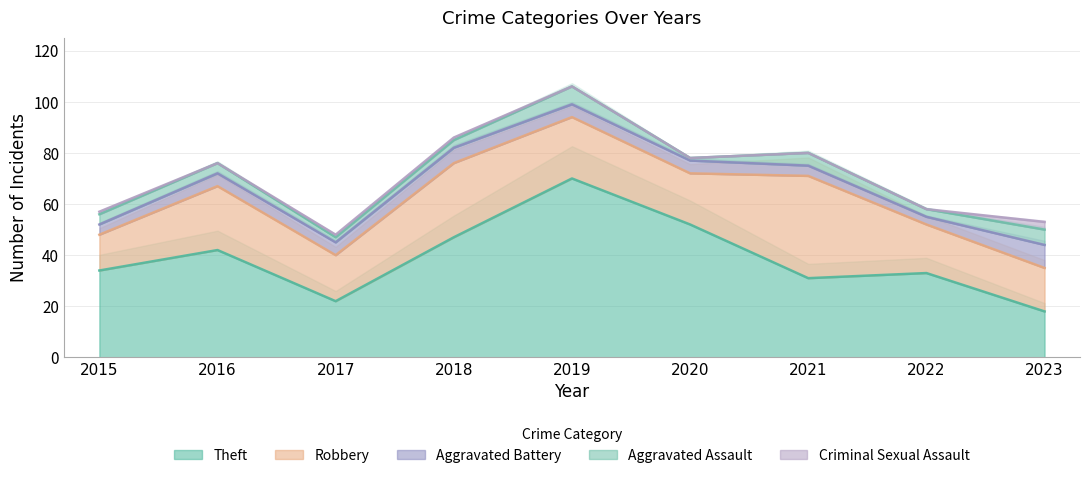

Is the value of Aggravated Battery at 2017 greater than the value of Robbery at 2023?

No